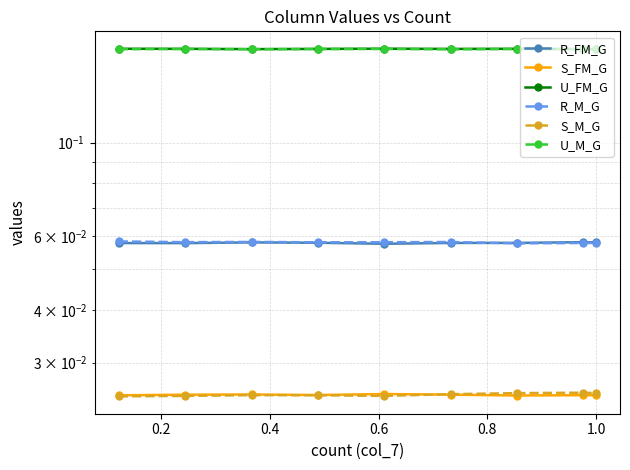

What is the difference between the highest and lowest values at 0.8?

0.1